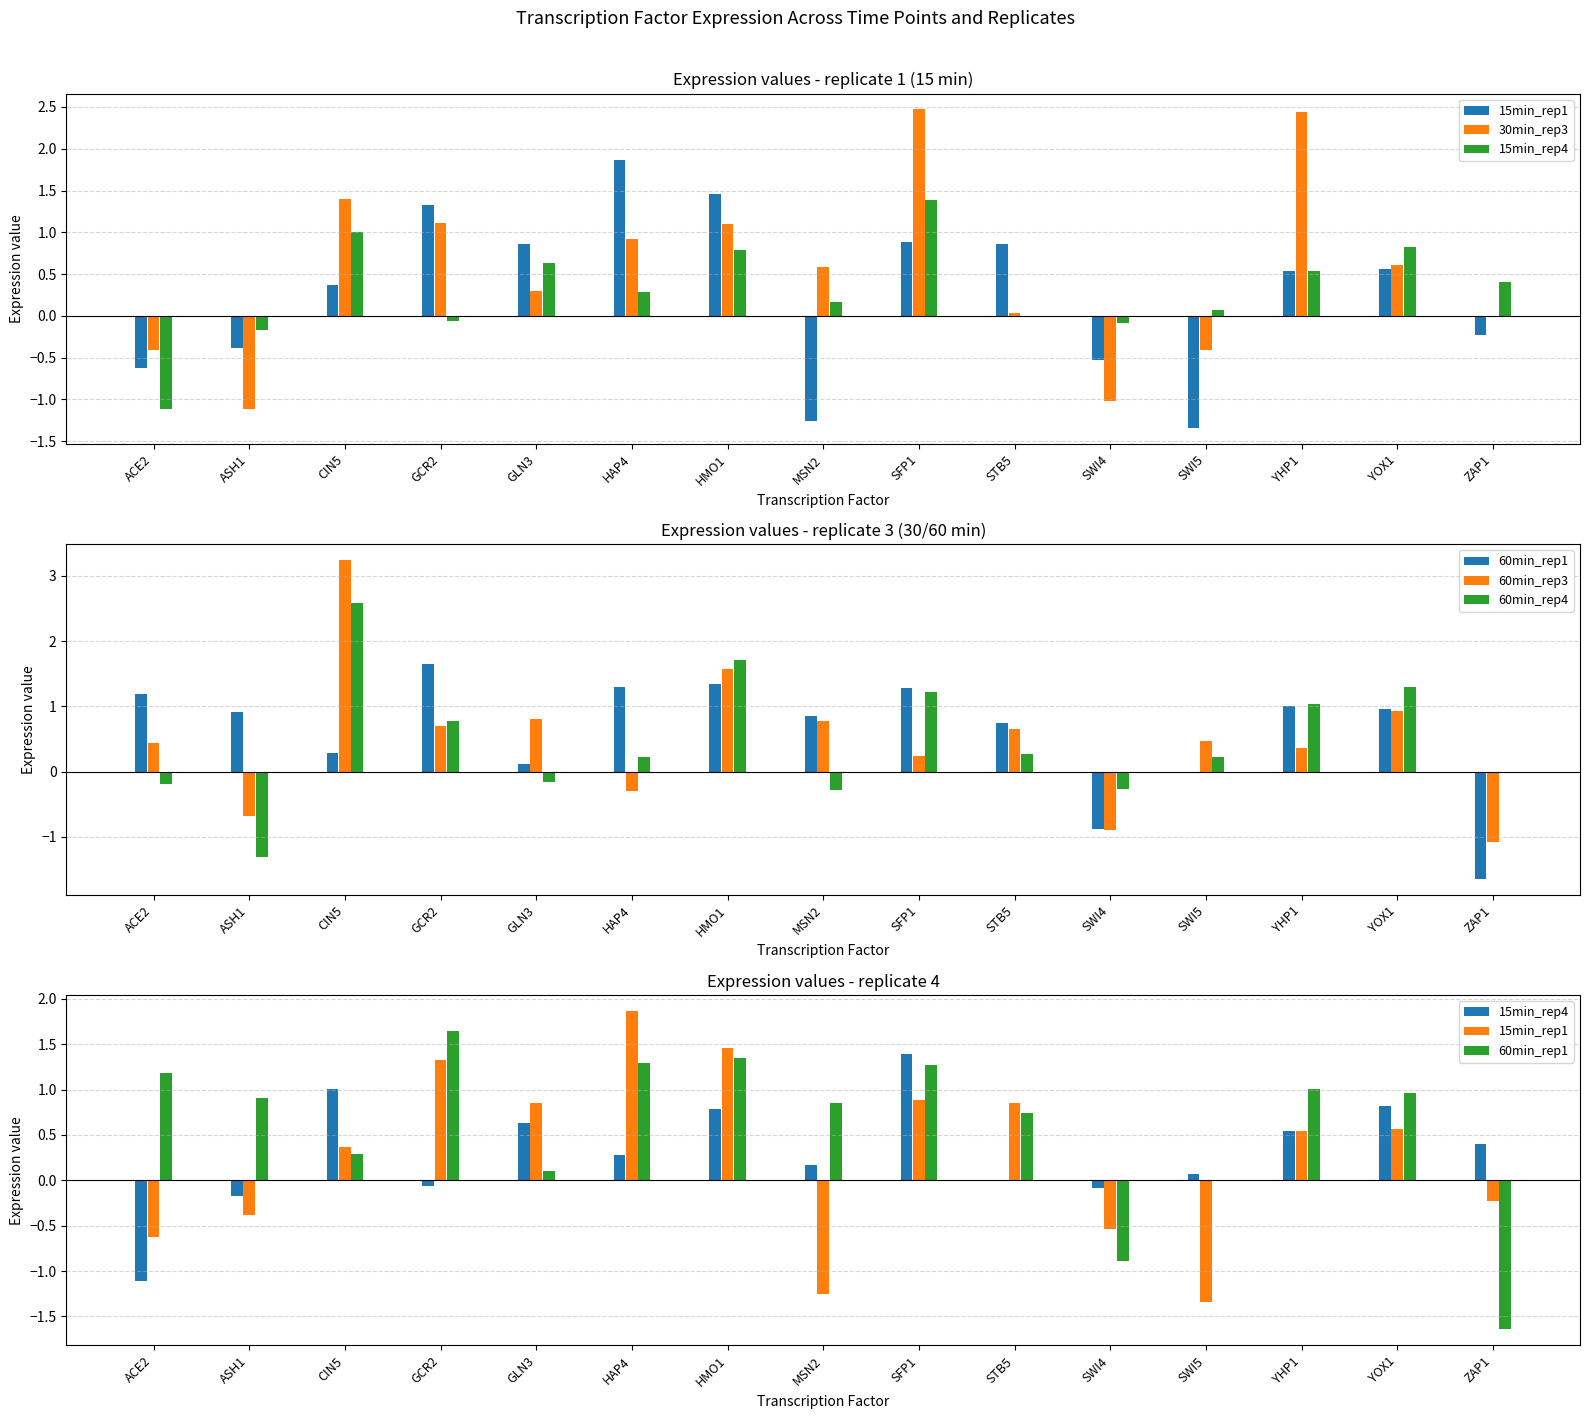

Reading left to right, extract all data points from this chart.

15min_rep1: ACE2=-0.6	ASH1=-0.4	CIN5=0.4	GCR2=1.3	GLN3=0.9	HAP4=1.9	HMO1=1.5	MSN2=-1.3	SFP1=0.9	STB5=0.9	SWI4=-0.5	SWI5=-1.3	YHP1=0.5	YOX1=0.6	ZAP1=-0.2
30min_rep3: ACE2=-0.4	ASH1=-1.1	CIN5=1.4	GCR2=1.1	GLN3=0.3	HAP4=0.9	HMO1=1.1	MSN2=0.6	SFP1=2.5	STB5=0.0	SWI4=-1.0	SWI5=-0.4	YHP1=2.4	YOX1=0.6	ZAP1=0.0
15min_rep4: ACE2=-1.1	ASH1=-0.2	CIN5=1.0	GCR2=-0.1	GLN3=0.6	HAP4=0.3	HMO1=0.8	MSN2=0.2	SFP1=1.4	STB5=0.0	SWI4=-0.1	SWI5=0.1	YHP1=0.5	YOX1=0.8	ZAP1=0.4
60min_rep1: ACE2=1.2	ASH1=0.9	CIN5=0.3	GCR2=1.6	GLN3=0.1	HAP4=1.3	HMO1=1.3	MSN2=0.9	SFP1=1.3	STB5=0.7	SWI4=-0.9	SWI5=0.0	YHP1=1.0	YOX1=1.0	ZAP1=-1.6
60min_rep3: ACE2=0.4	ASH1=-0.7	CIN5=3.2	GCR2=0.7	GLN3=0.8	HAP4=-0.3	HMO1=1.6	MSN2=0.8	SFP1=0.2	STB5=0.7	SWI4=-0.9	SWI5=0.5	YHP1=0.4	YOX1=0.9	ZAP1=-1.1
60min_rep4: ACE2=-0.2	ASH1=-1.3	CIN5=2.6	GCR2=0.8	GLN3=-0.2	HAP4=0.2	HMO1=1.7	MSN2=-0.3	SFP1=1.2	STB5=0.3	SWI4=-0.3	SWI5=0.2	YHP1=1.0	YOX1=1.3	ZAP1=0.0